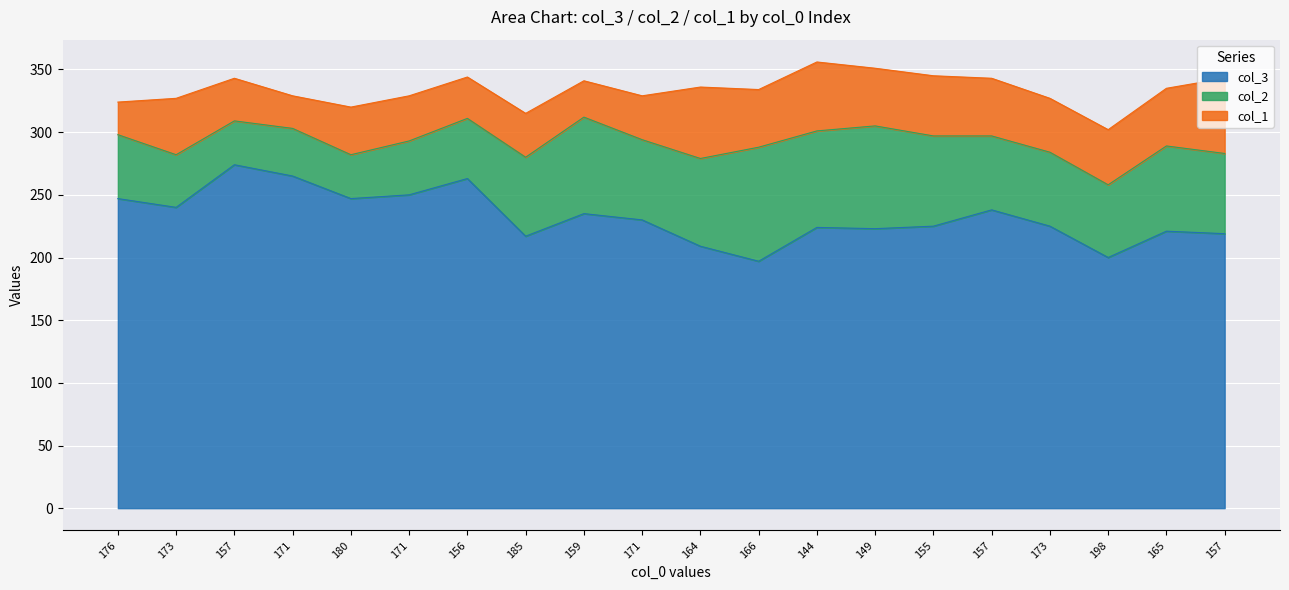

Reading right to left, transcribe all the data shown in this chart.

col_3: 157=219	165=221	198=200	173=225	157=238	155=225	149=223	144=224	166=197	164=209	171=230	159=235	185=217	156=263	171=250	180=247	171=265	157=274	173=240	176=247
col_2: 157=64	165=68	198=58	173=59	157=59	155=72	149=82	144=77	166=91	164=70	171=64	159=77	185=63	156=48	171=43	180=35	171=38	157=35	173=42	176=51
col_1: 157=60	165=46	198=44	173=43	157=46	155=48	149=46	144=55	166=46	164=57	171=35	159=29	185=35	156=33	171=36	180=38	171=26	157=34	173=45	176=26